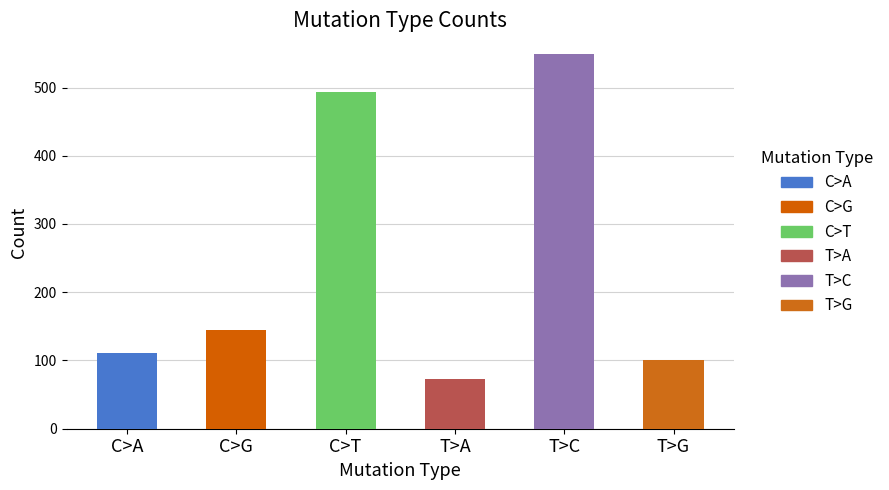

Are the bars horizontal?

No